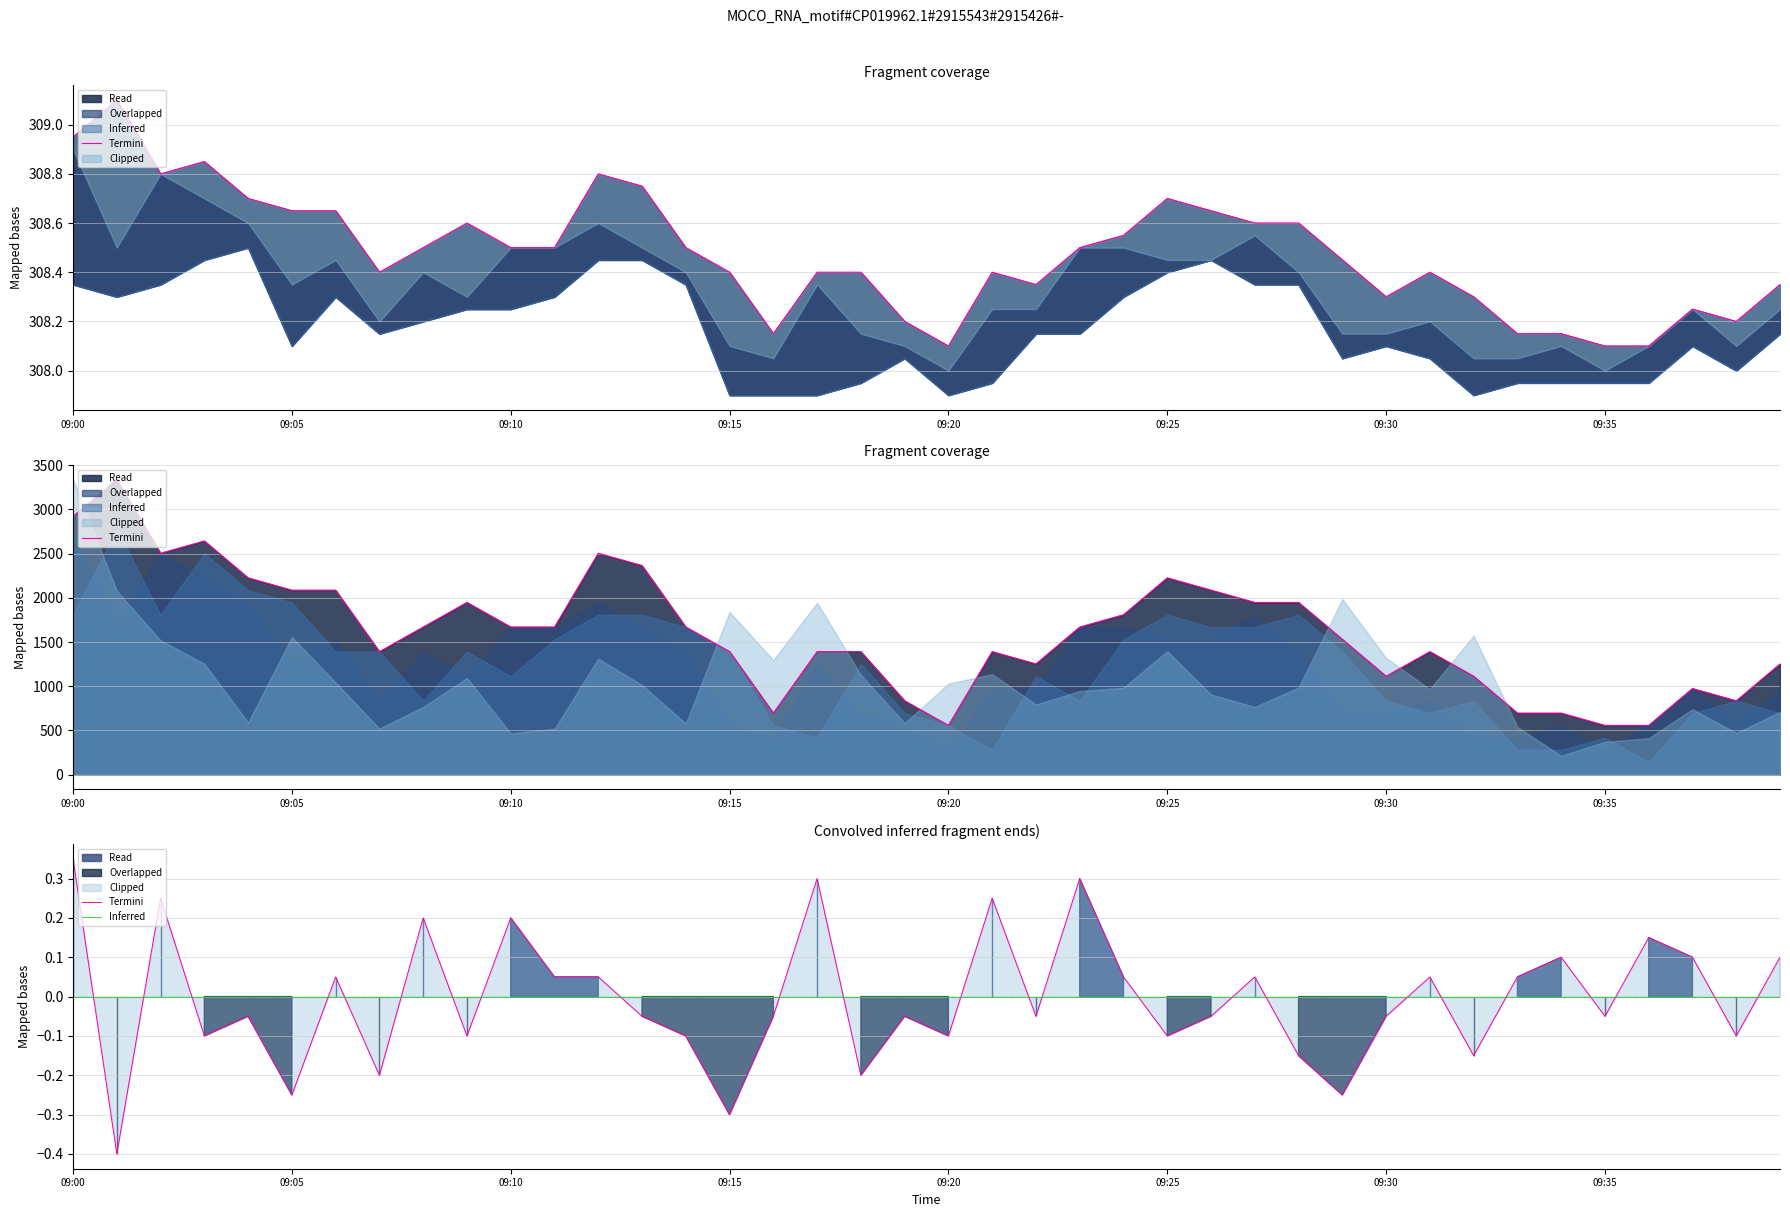

What is the total value across all series at 09:05?

-0.2